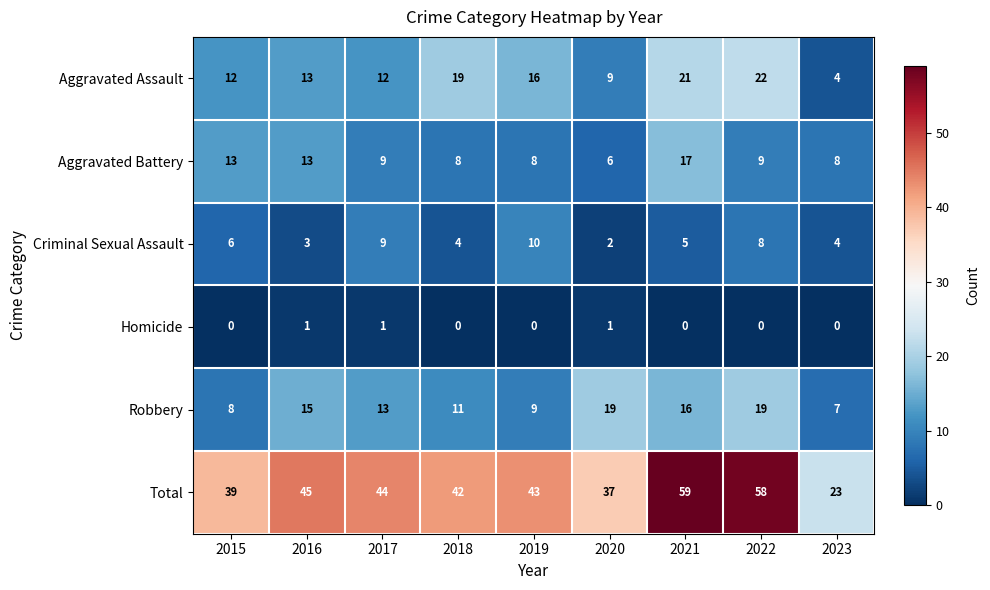

What is the difference between the maximum and minimum values in the Total series?

36